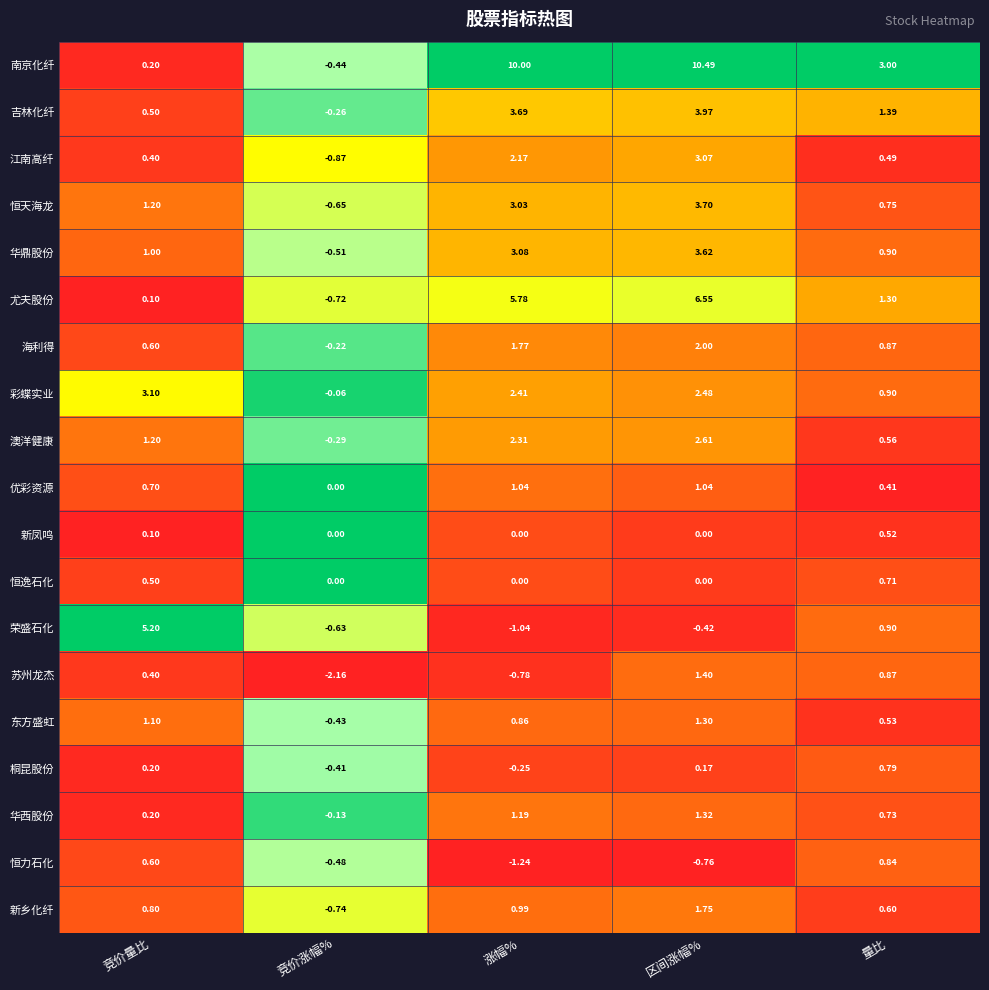

At which category does the chart reach its peak across all series?

区间涨幅%